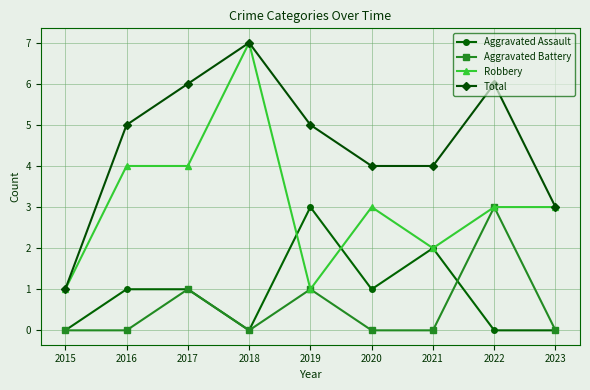

True or false: Aggravated Battery has more than 2 interior local peaks.

True